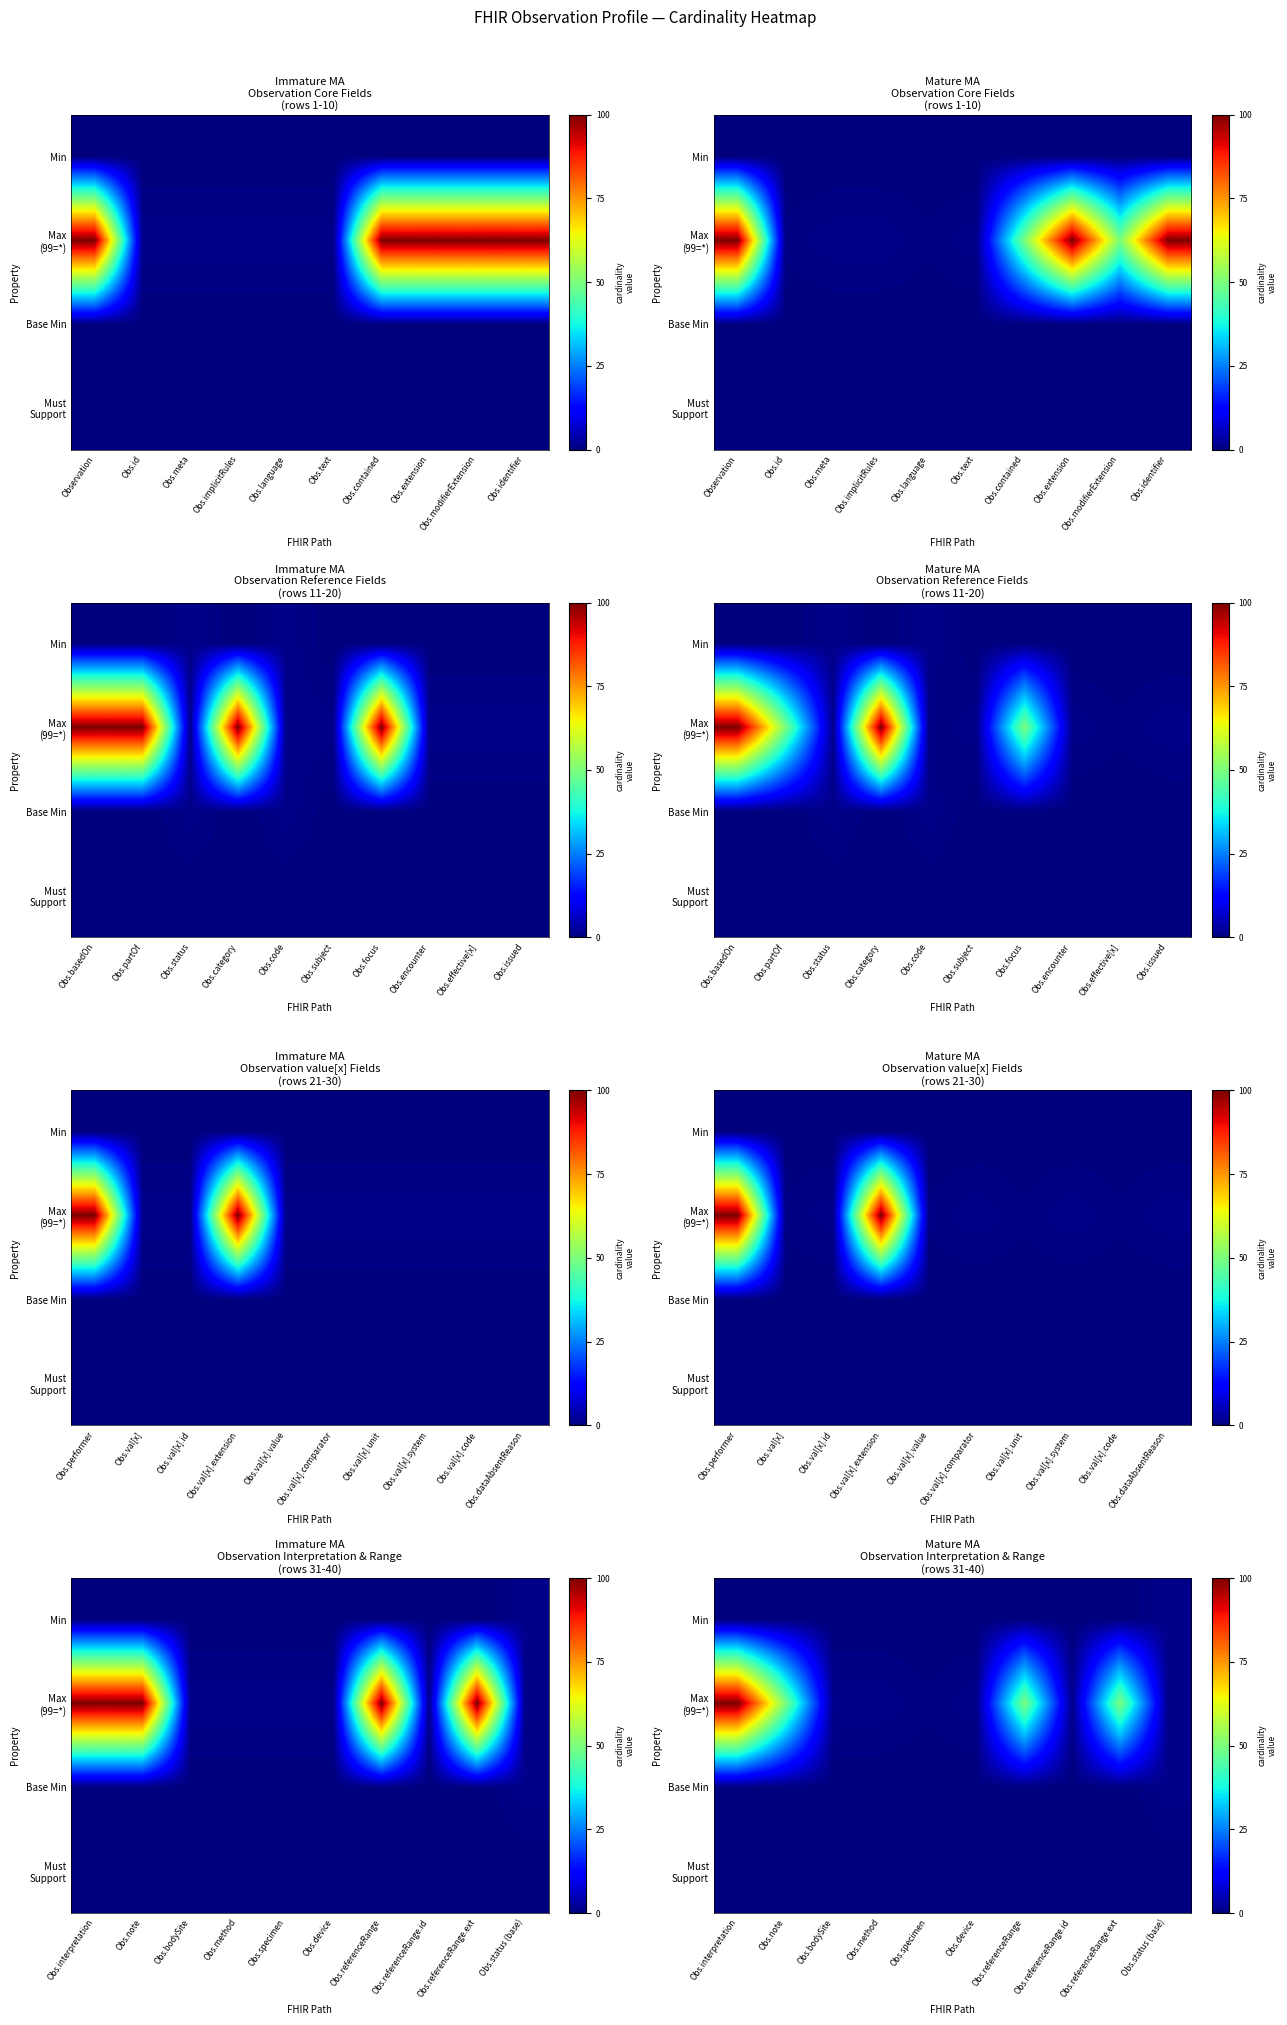

Which label corresponds to the smallest value in the chart?

Obs.interpretation